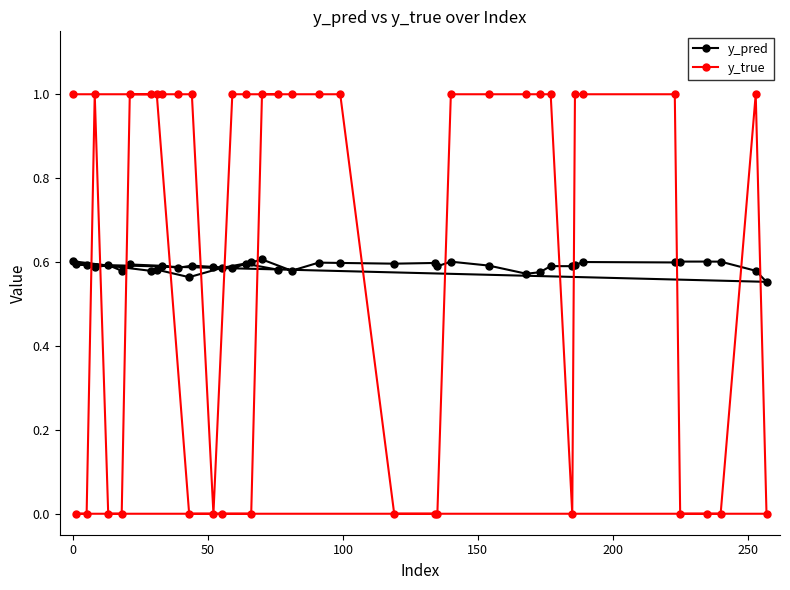

How many lines are shown in the chart?

2